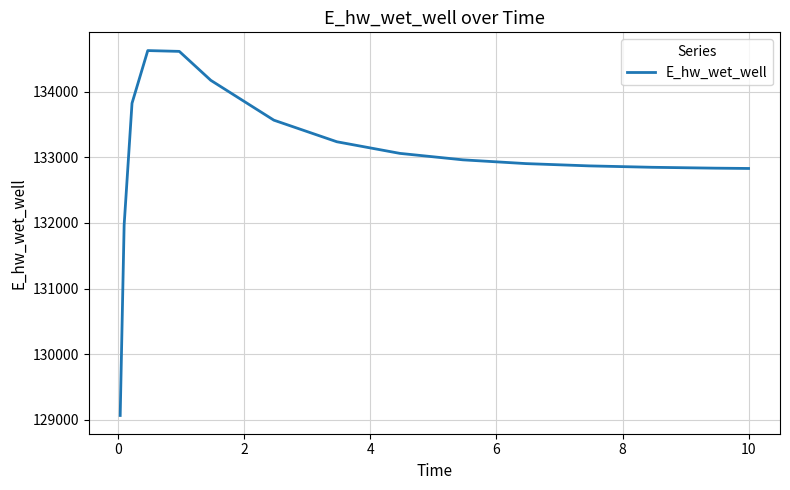

What is the difference between the maximum and minimum values?

5555.1